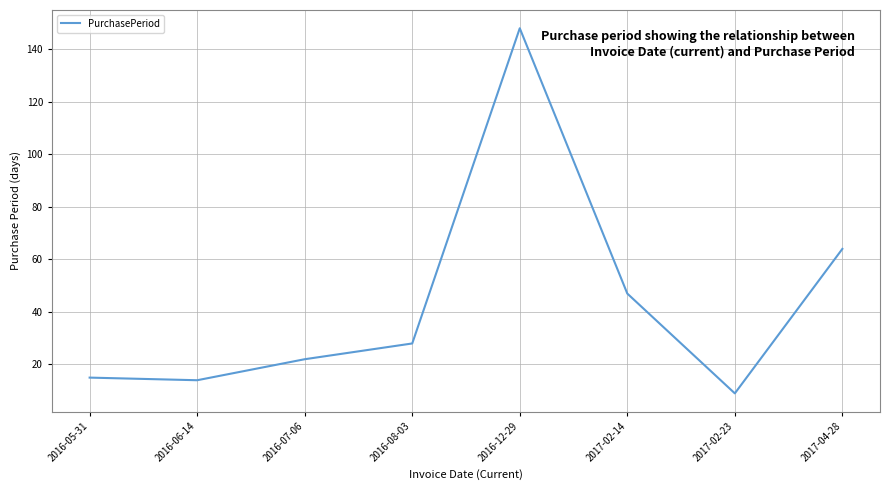

Between 2016-08-03 and 2017-02-23, which is larger?

2016-08-03